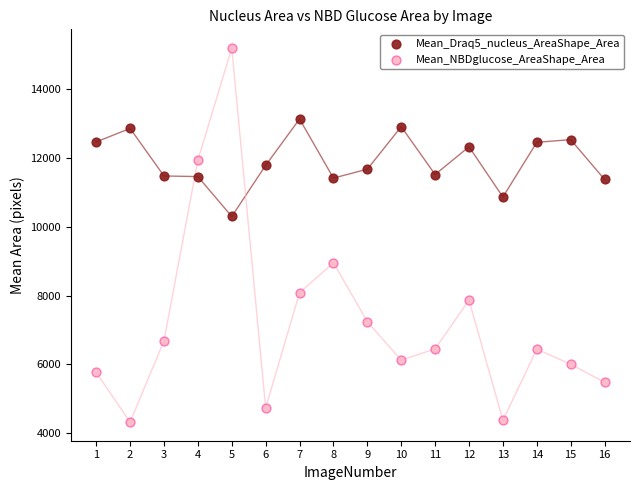

In the Mean_NBDglucose_AreaShape_Area series, what Y value is closest to 9758?

8953.7